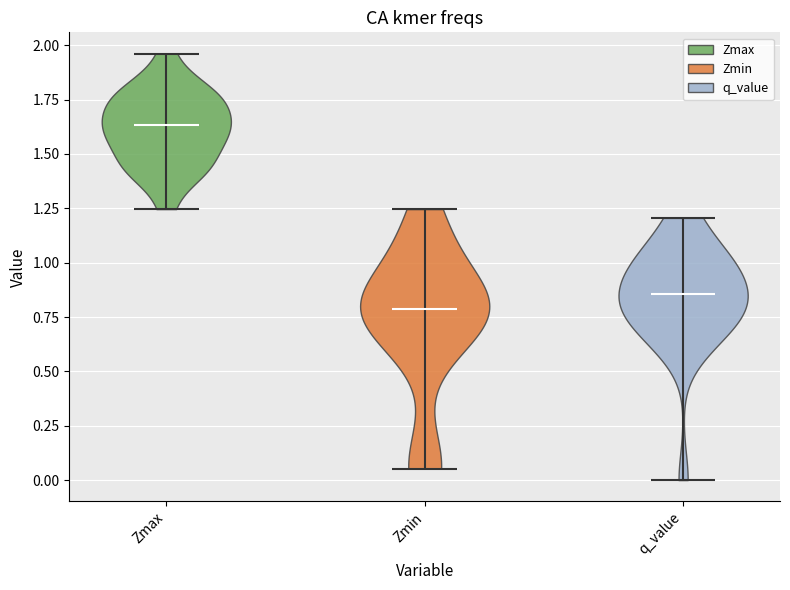

Reading left to right, read every violin against the y-axis: where its median line is, and the lowest and highest points it reaches. The values are not printed on the chart, so give them approximately, as read against the axis.

Zmax: median line 1.65, lowest point 1.25, highest point 1.95
Zmin: median line 0.80, lowest point 0.05, highest point 1.25
q_value: median line 0.85, lowest point 0.00, highest point 1.20